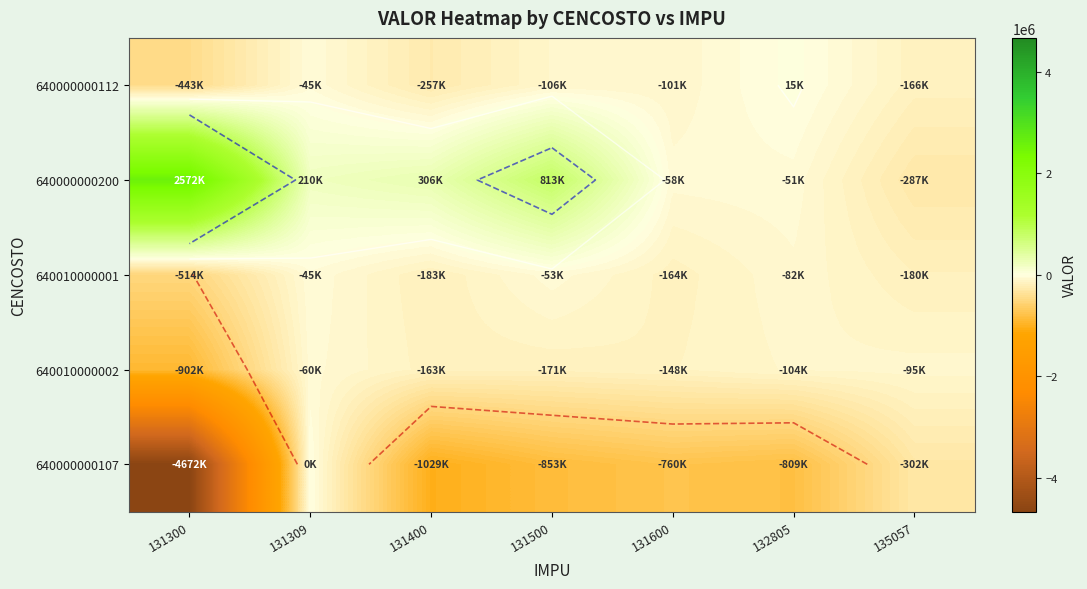

At which label is 640010000002 closest to -481011?

131500